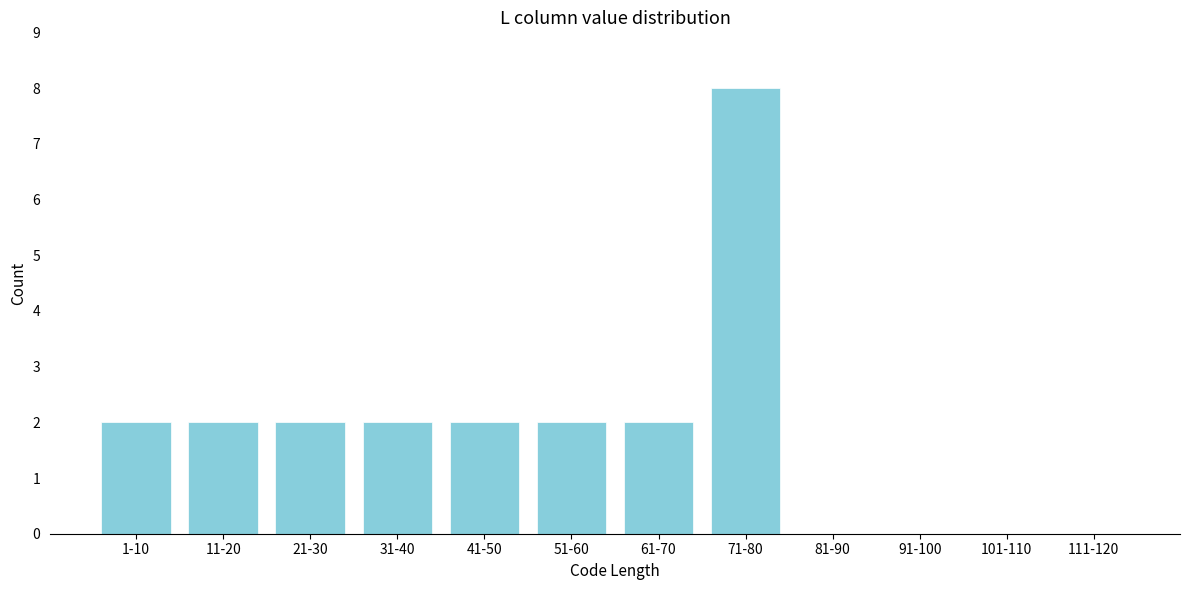

Reading left to right, list all the values displayed in this chart.

1-10=2	11-20=2	21-30=2	31-40=2	41-50=2	51-60=2	61-70=2	71-80=8	81-90=0	91-100=0	101-110=0	111-120=0